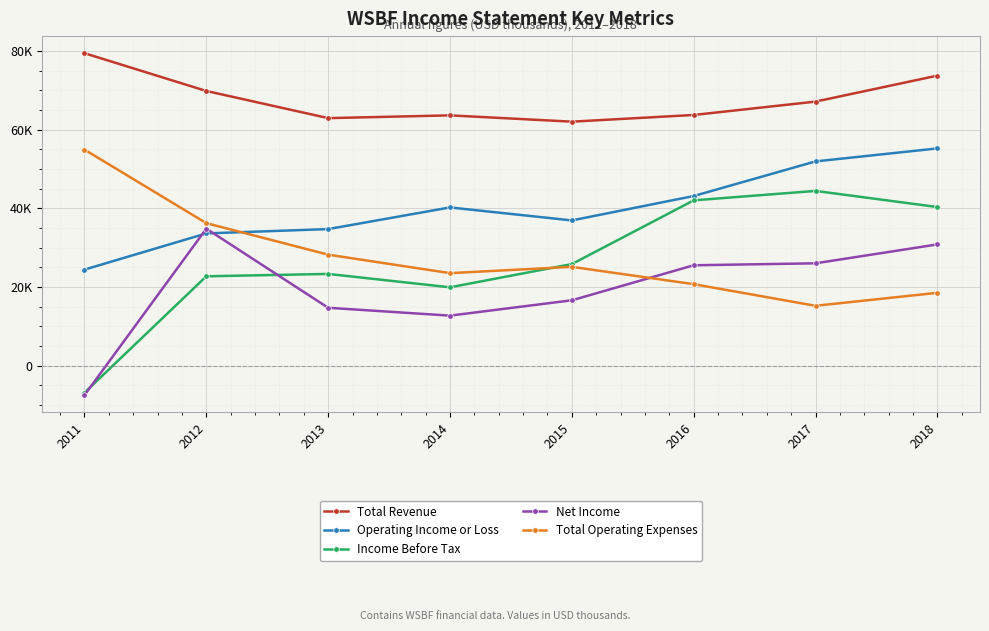

At which category does the chart reach its minimum across all series?

2011